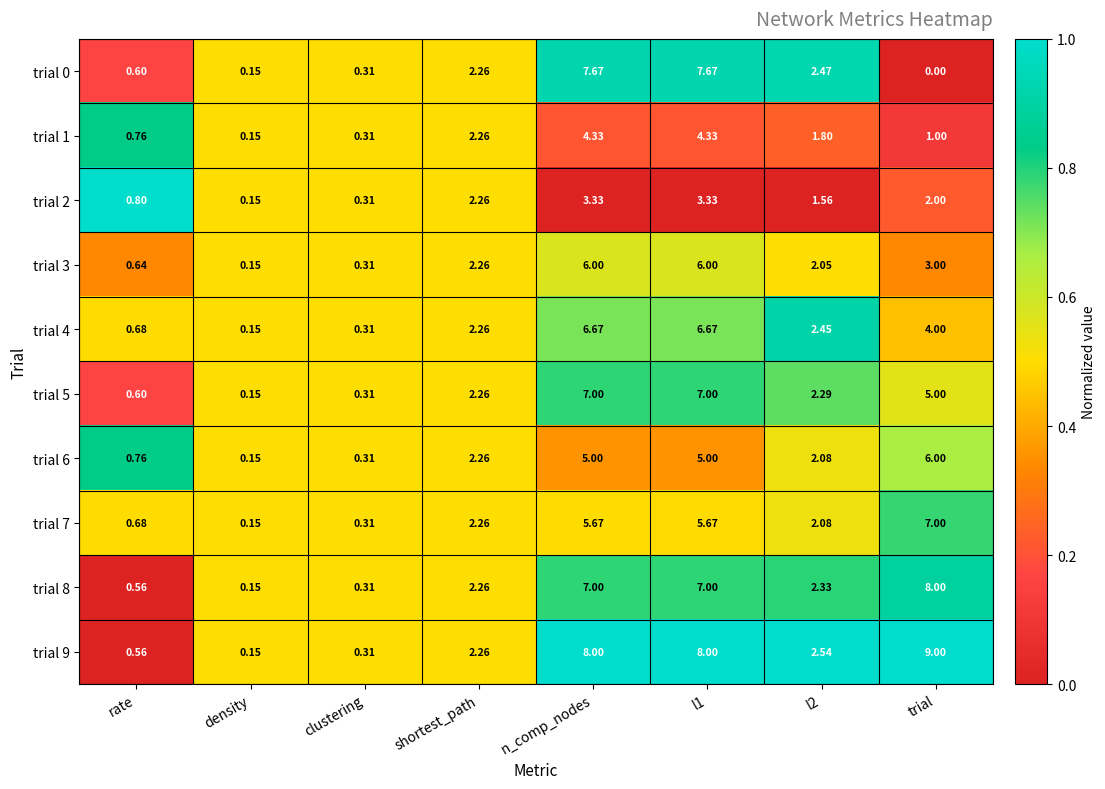

Where is trial 7 nearest to the value 3?

shortest_path